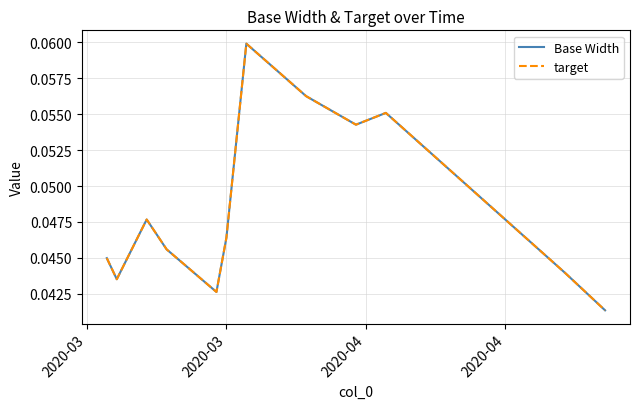

How many interior local valleys does the Base Width series have?

3